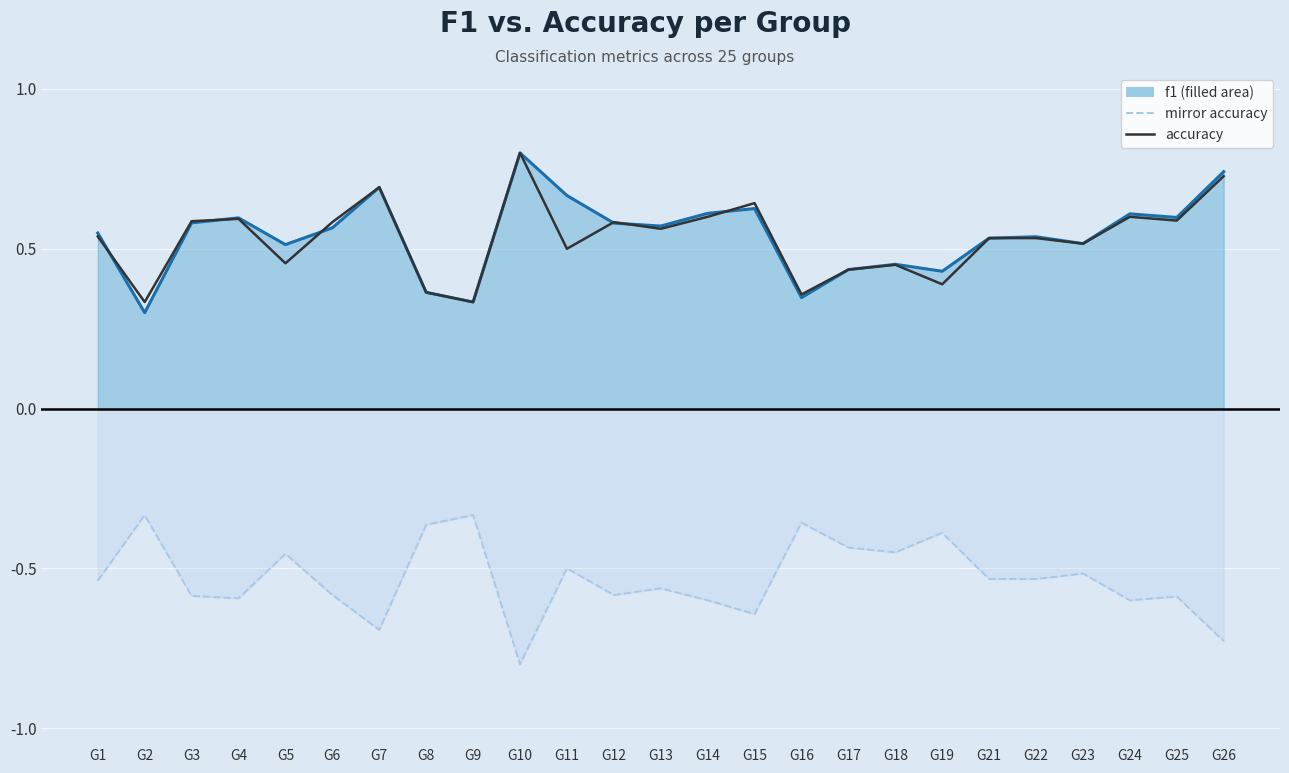

True or false: mirror accuracy and accuracy intersect in this chart.

False